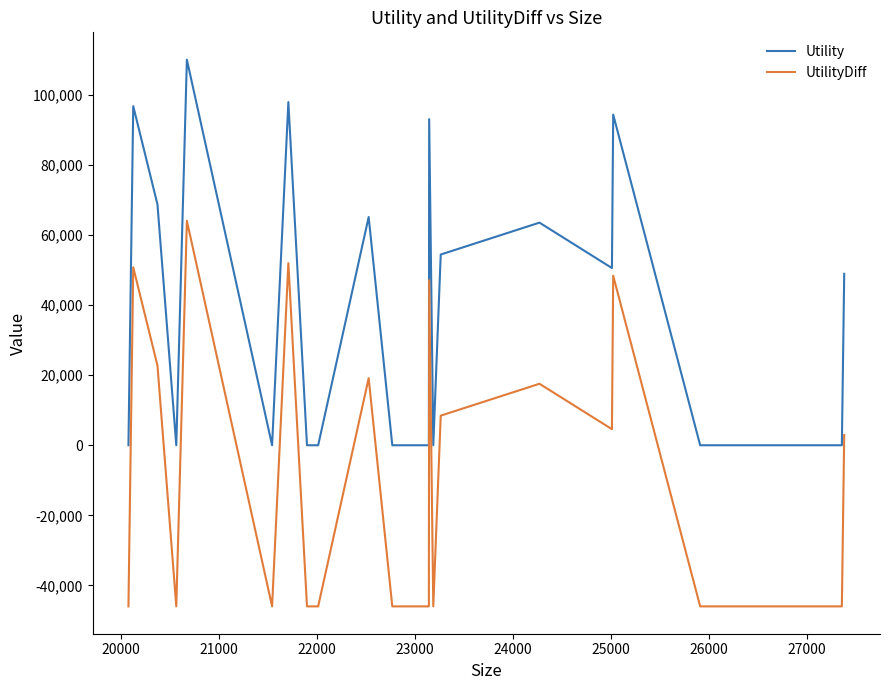

True or false: UtilityDiff and Utility intersect in this chart.

False